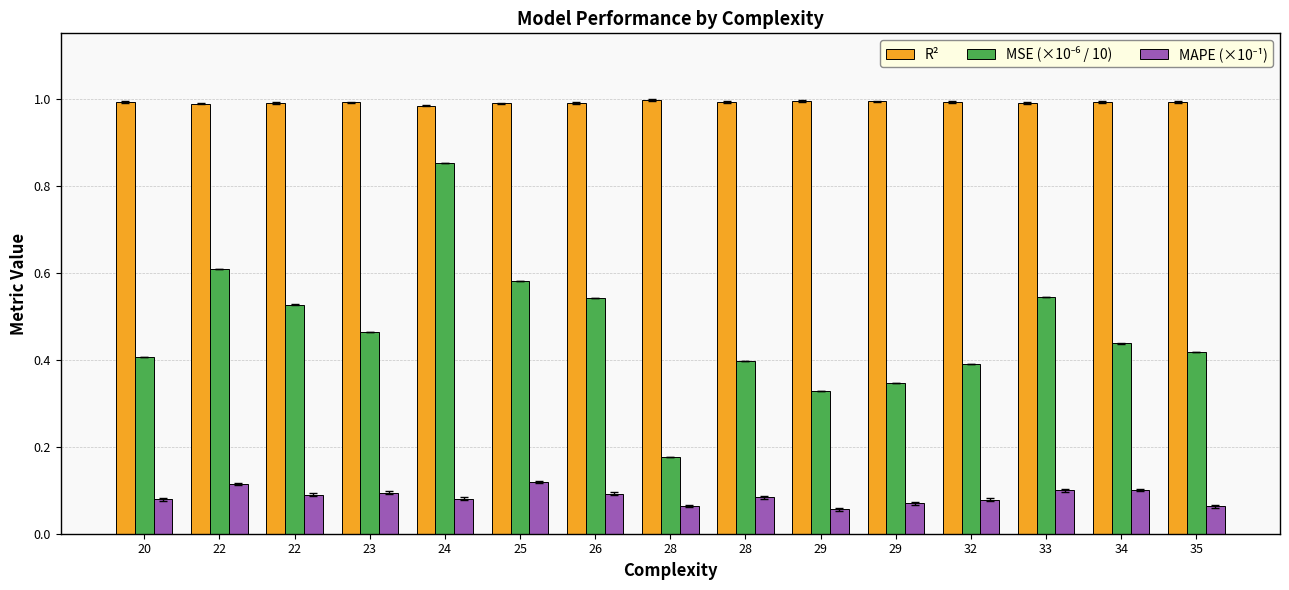

What is the average value of the MAPE (×10⁻¹) series?

0.1